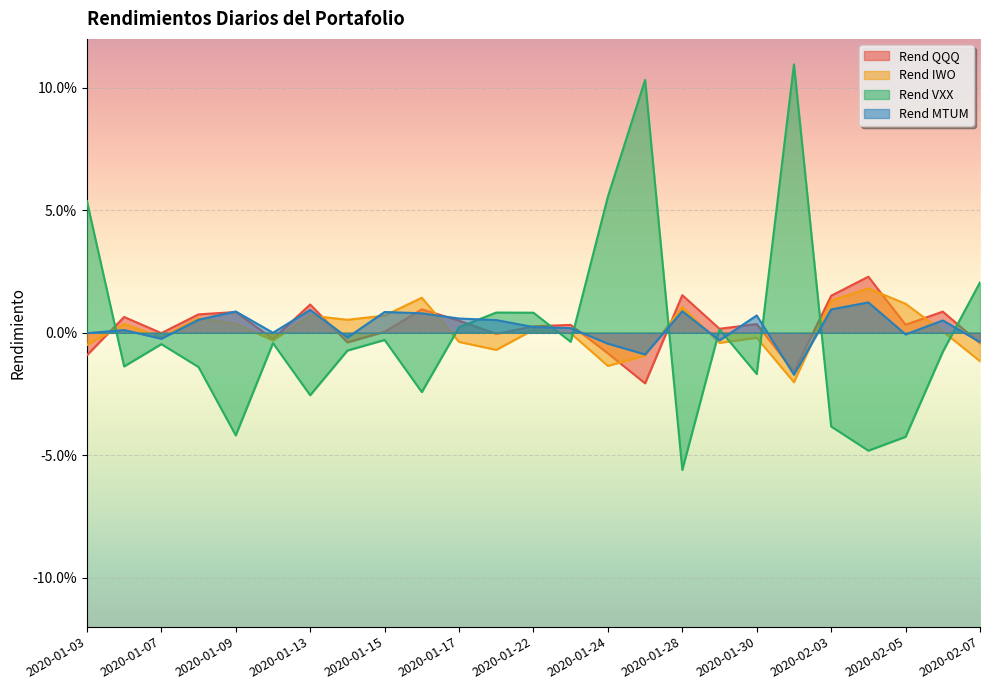

The value of Rend VXX at 2020-01-27 is 0.1. True or false?

True